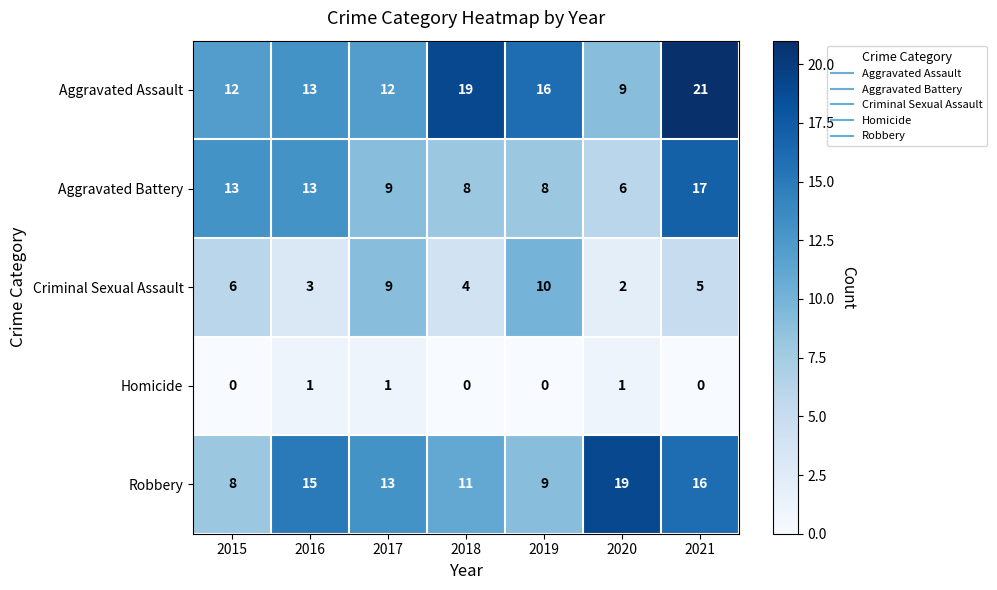

At which label does Criminal Sexual Assault first exceed 5?

2015